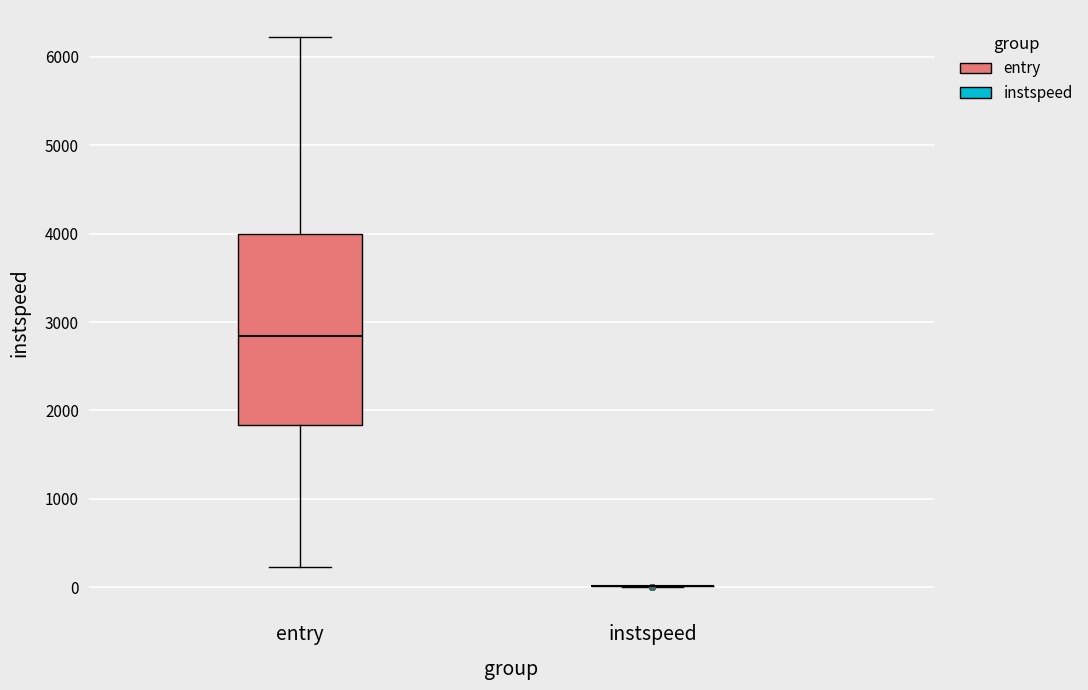

Comparing the boxes themselves (not the whiskers), which one is the tallest?

entry